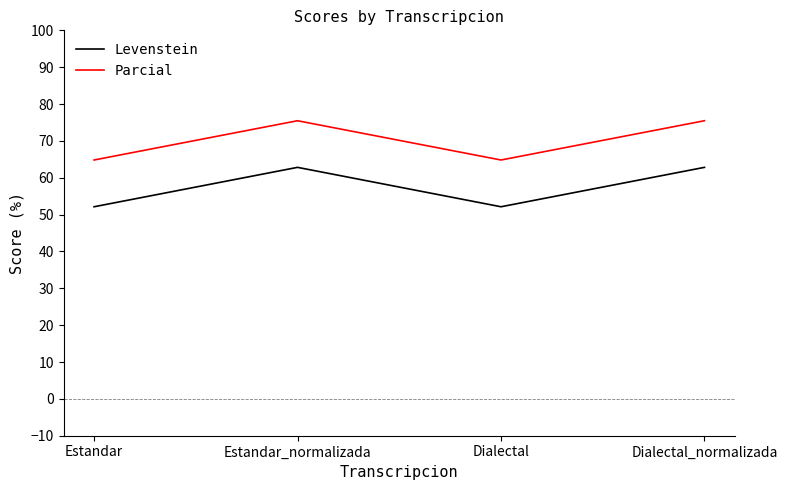

How many interior local peaks does the Levenstein series have?

1